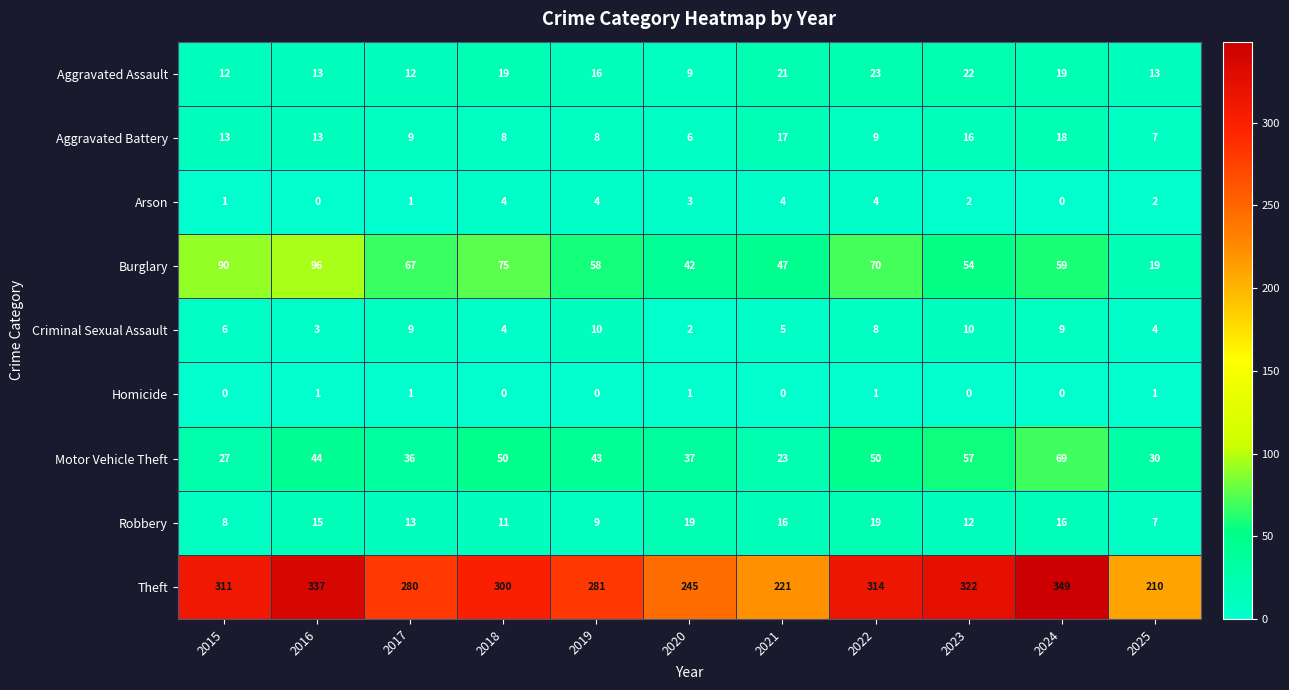

How many values in the Aggravated Assault series are below 16?

5